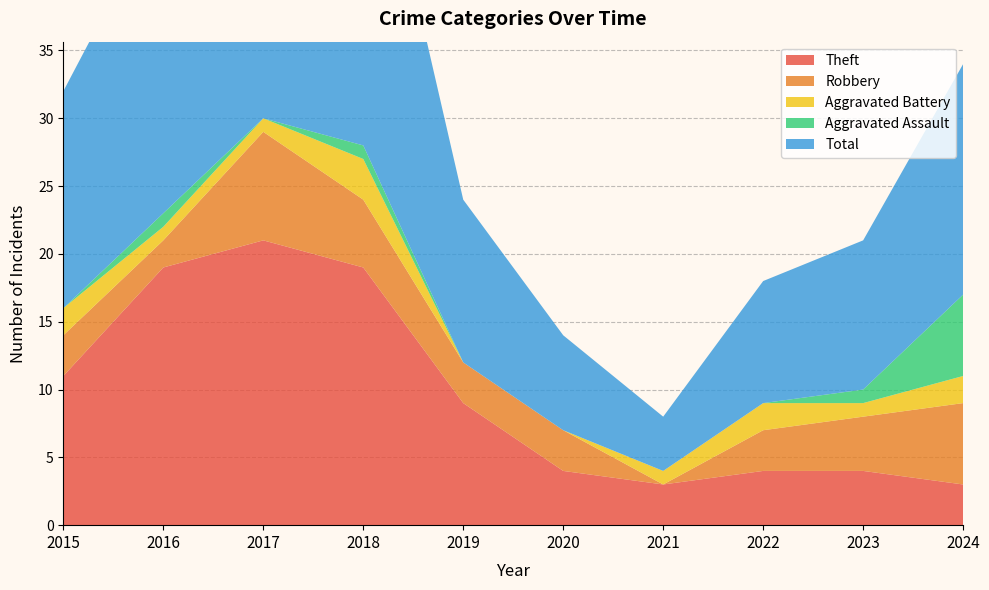

Reading left to right, list all the values displayed in this chart.

Theft: 11	19	21	19	9	4	3	4	4	3
Robbery: 3	2	8	5	3	3	0	3	4	6
Aggravated Battery: 2	1	1	3	0	0	1	2	1	2
Aggravated Assault: 0	1	0	1	0	0	0	0	1	6
Total: 16	23	31	28	12	7	4	9	11	17